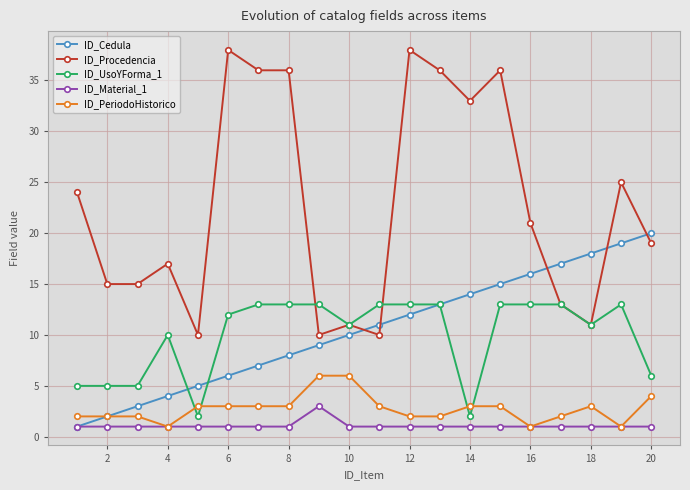

List the series in order of their peak value, lowest first.

ID_Material_1, ID_PeriodoHistorico, ID_UsoYForma_1, ID_Cedula, ID_Procedencia